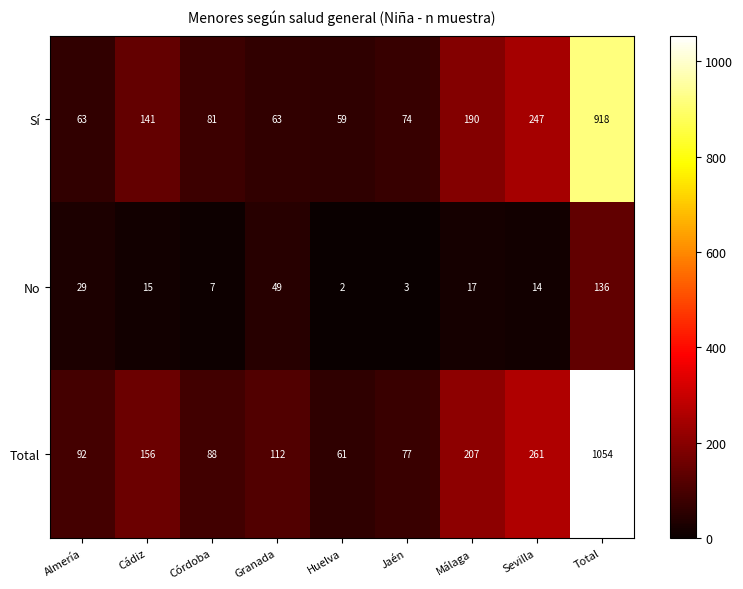

At which category is the sum across all series the highest?

Total